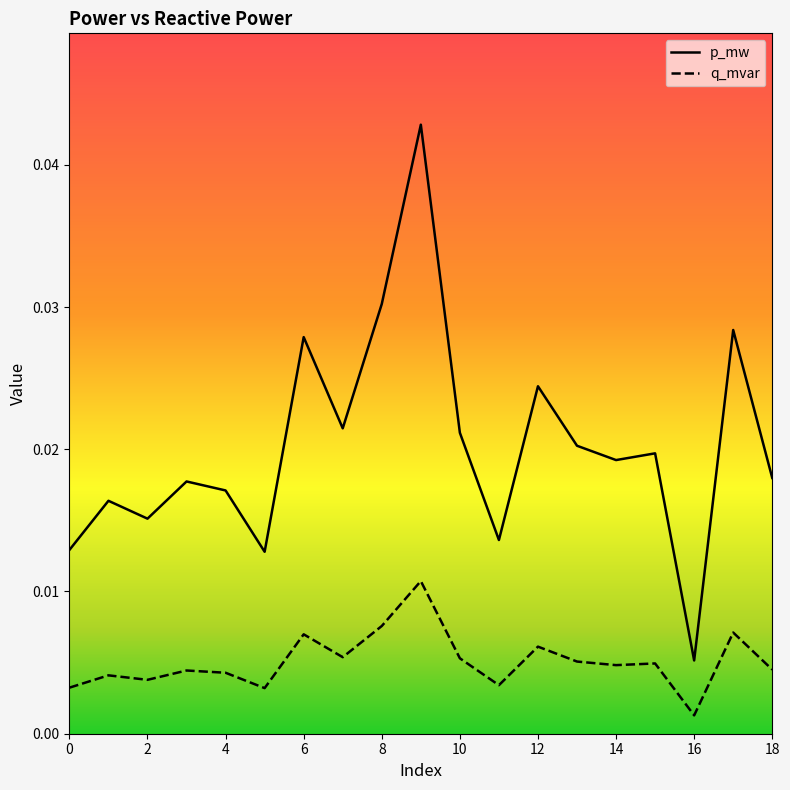

How many interior local valleys does the p_mw series have?

6